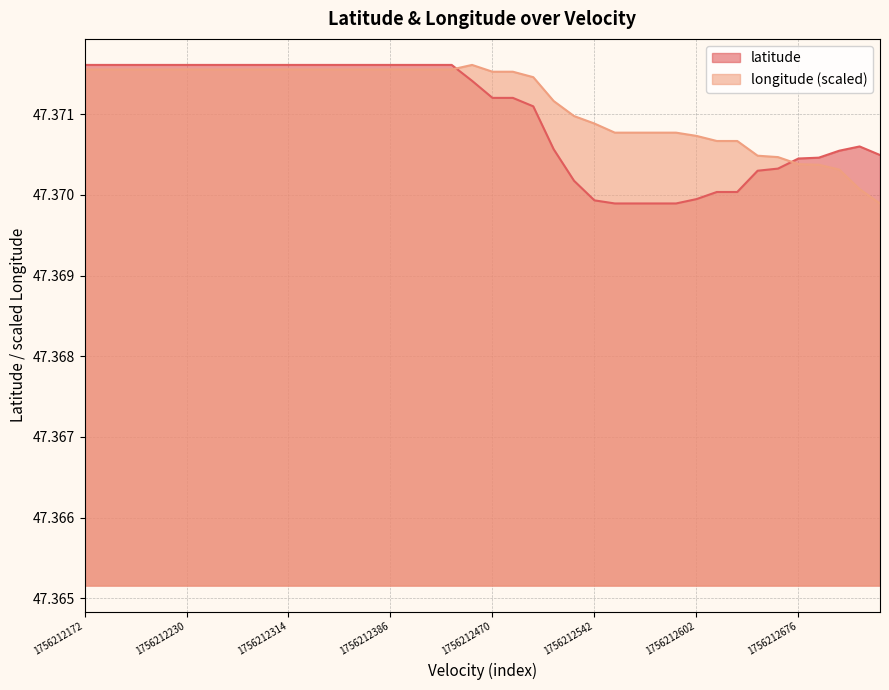

At which category is the sum across all series the highest?

1756212172